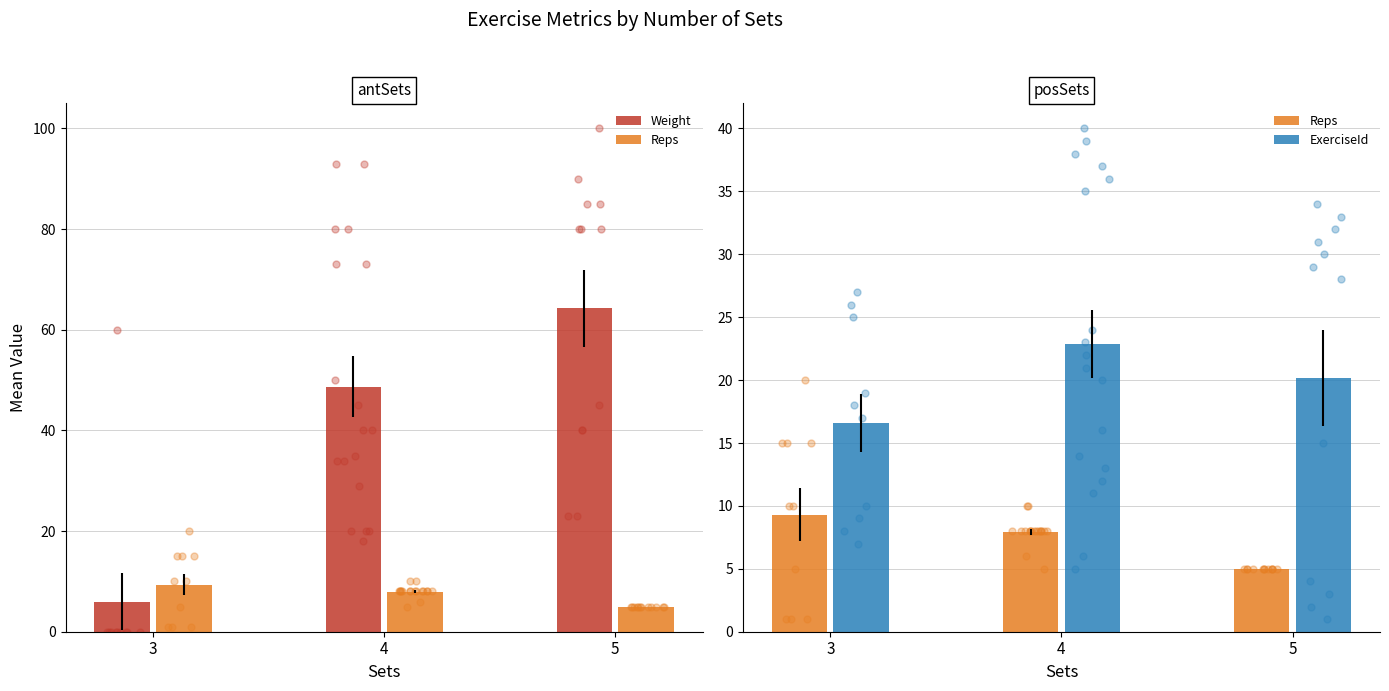

Which series has the largest Y range (max minus min)?

Weight